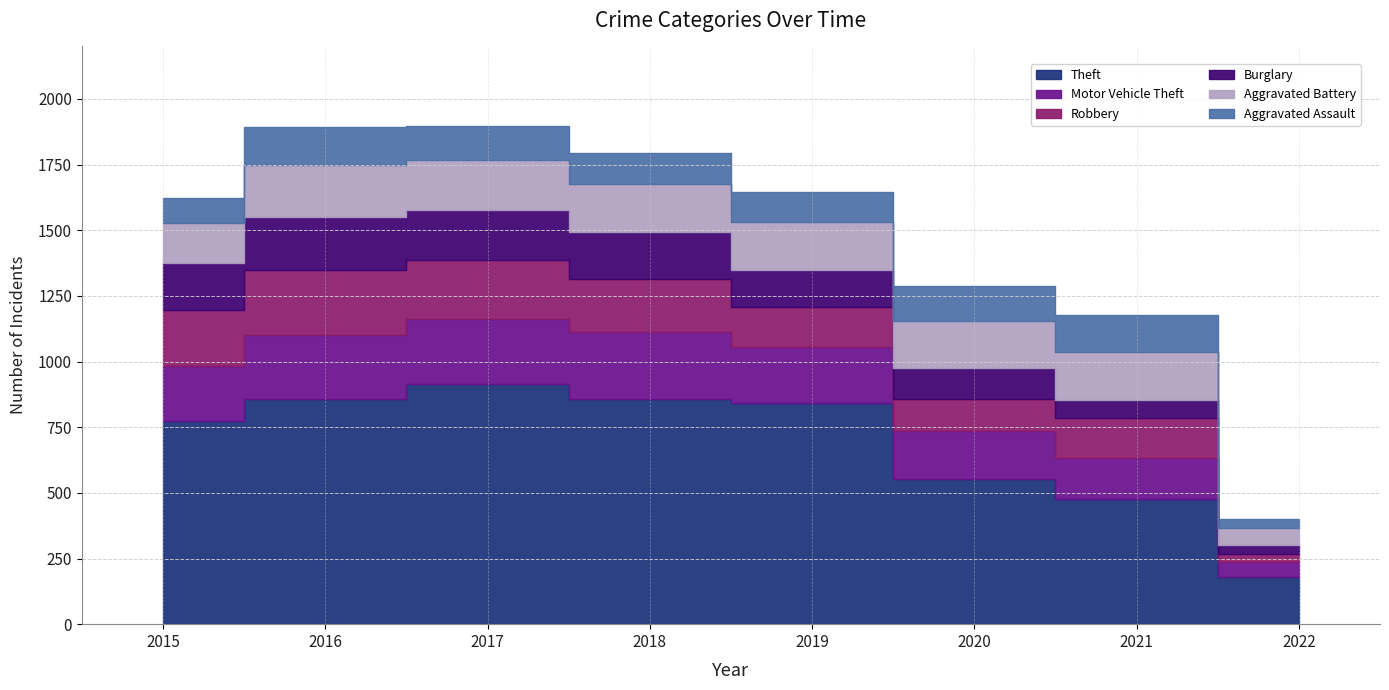

Reading left to right, transcribe all the data shown in this chart.

Theft: 2015=774	2016=858	2017=916	2018=856	2019=841	2020=551	2021=475	2022=178
Motor Vehicle Theft: 2015=211	2016=245	2017=247	2018=256	2019=216	2020=184	2021=156	2022=60
Robbery: 2015=212	2016=247	2017=224	2018=204	2019=150	2020=124	2021=153	2022=31
Burglary: 2015=178	2016=201	2017=189	2018=176	2019=143	2020=116	2021=71	2022=31
Aggravated Battery: 2015=154	2016=196	2017=191	2018=183	2019=182	2020=180	2021=182	2022=65
Aggravated Assault: 2015=95	2016=146	2017=131	2018=119	2019=113	2020=131	2021=142	2022=37